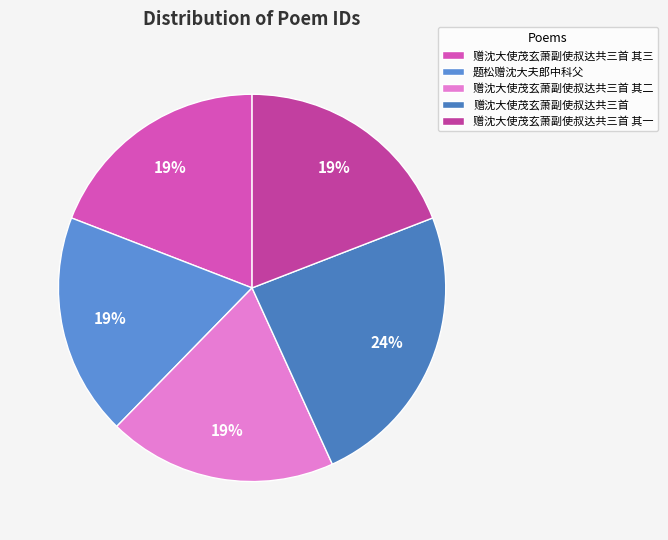

Between 题松赠沈大夫郎中科父 and 赠沈大使茂玄萧副使叔达共三首, which is larger?

赠沈大使茂玄萧副使叔达共三首